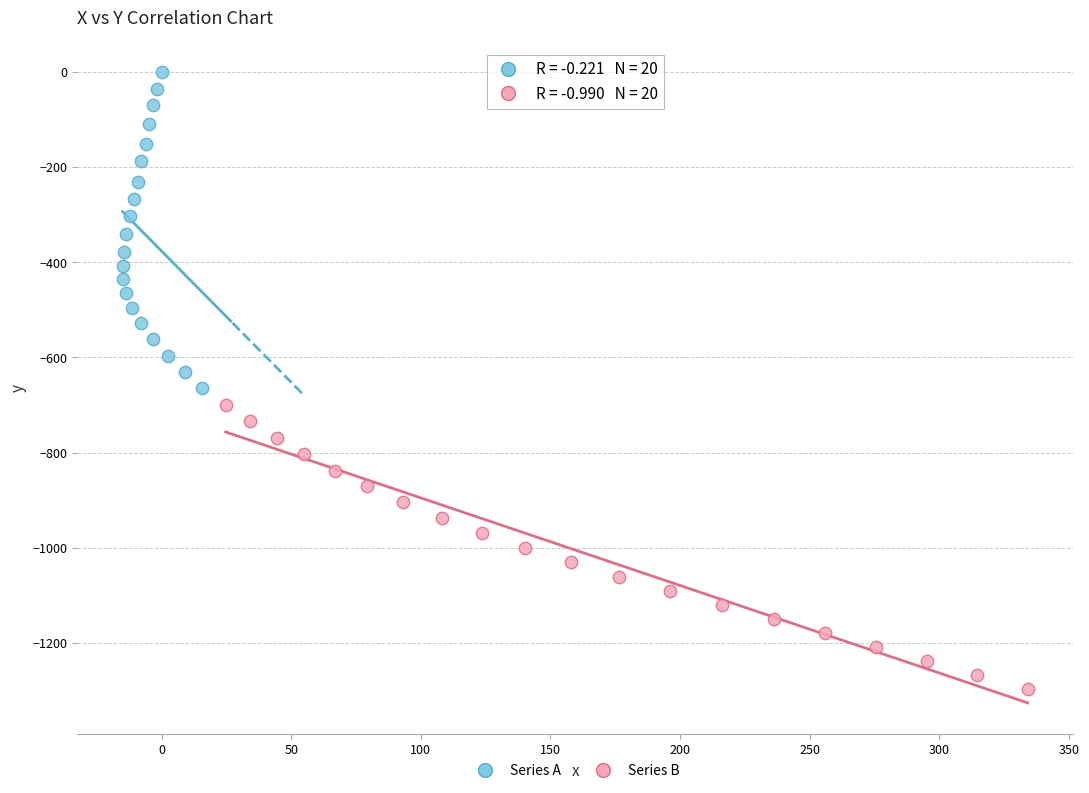

Which series reaches the minimum Y coordinate?

Series B